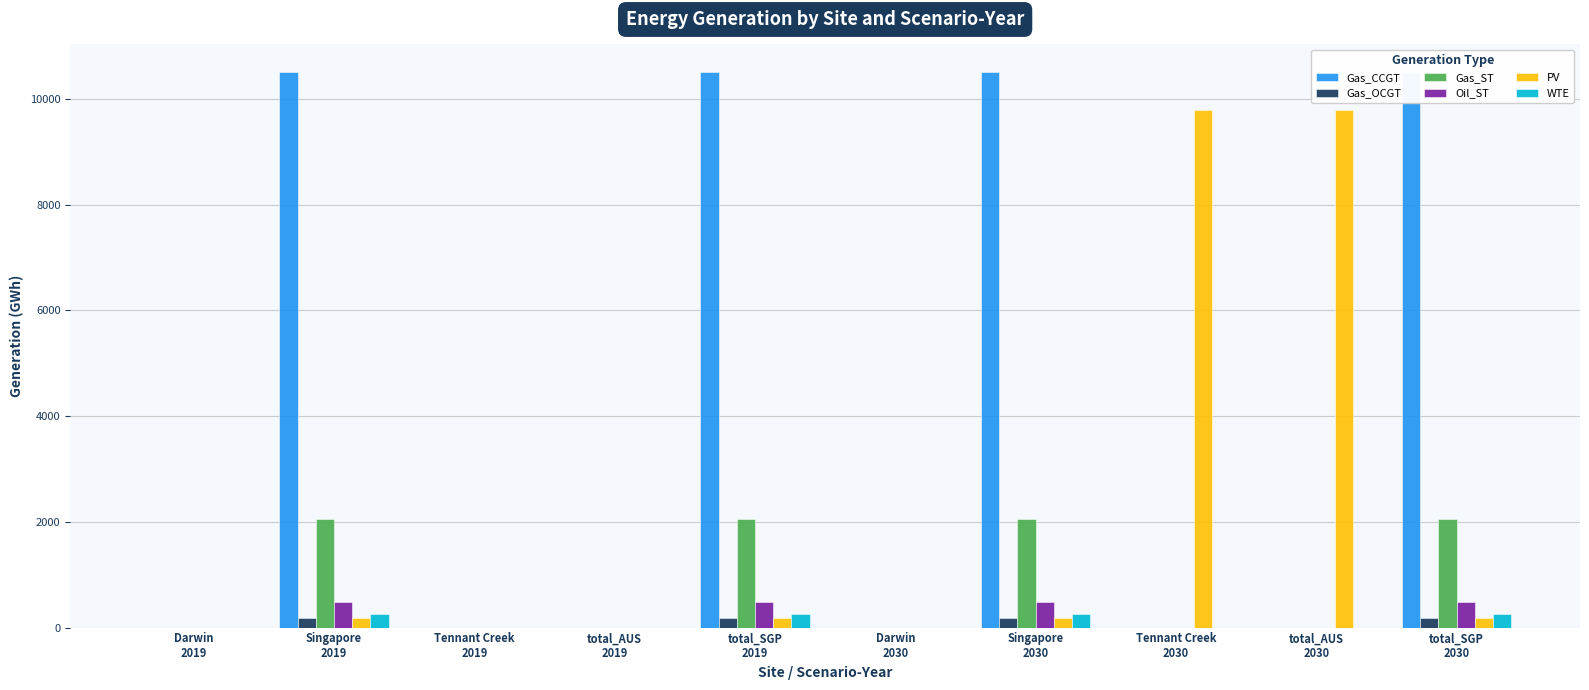

What is the value of the Oil_ST bar at the 2nd from the left?

493.0